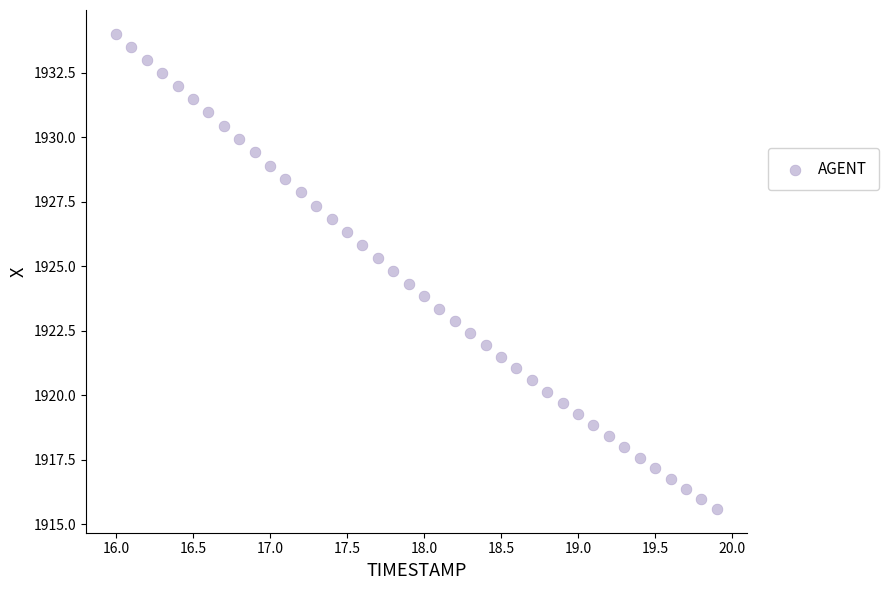

What is the range of Y values (max minus min)?

18.4